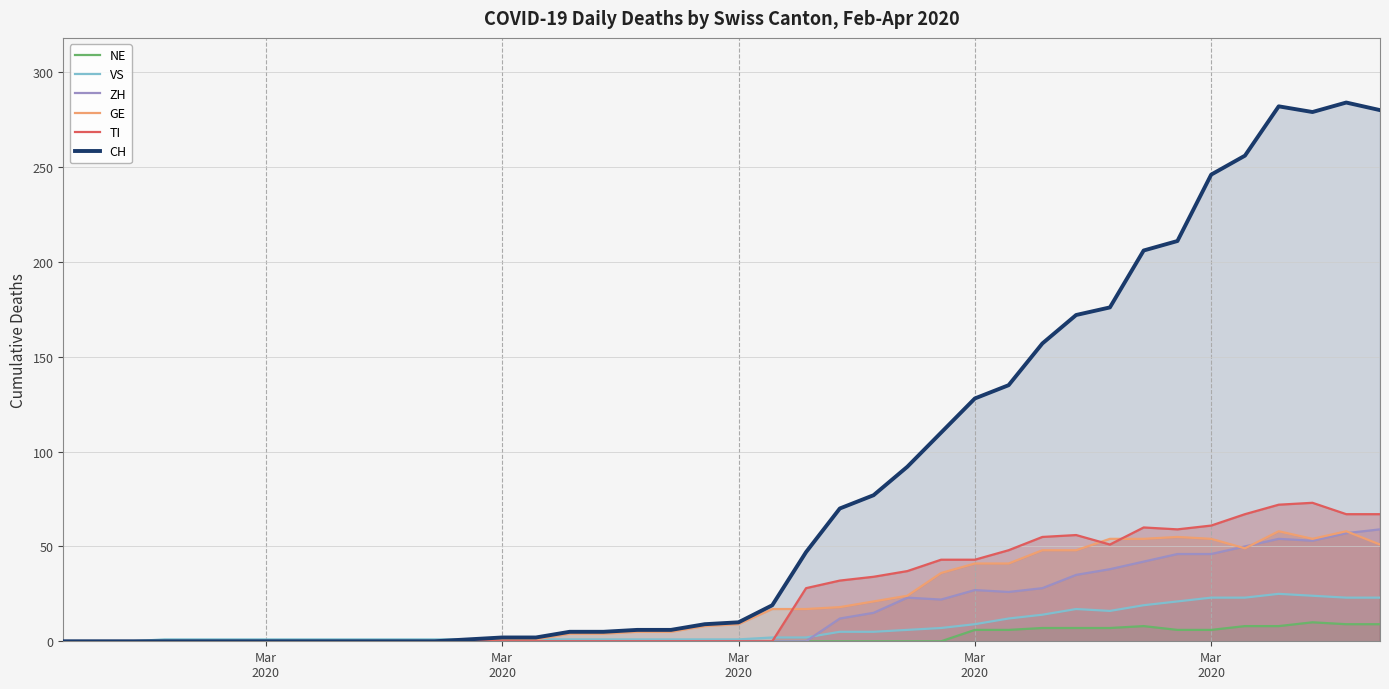

What is the difference between the CH values at 13 and 6?

2